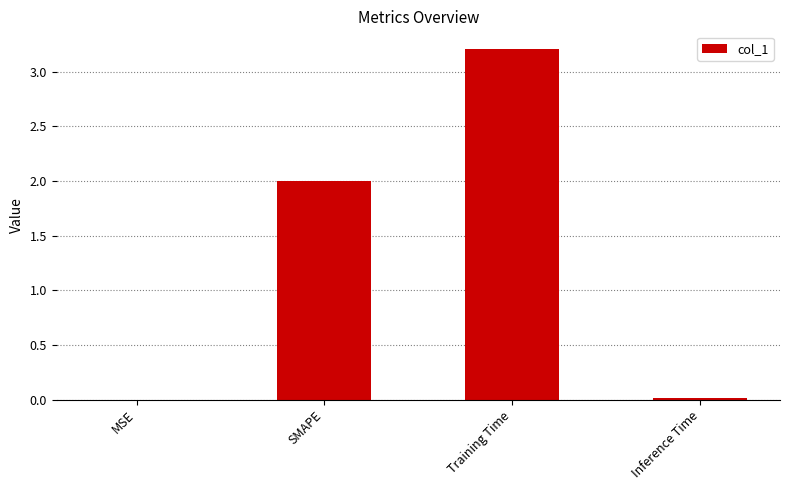

What is the approximate value at SMAPE?

2.0